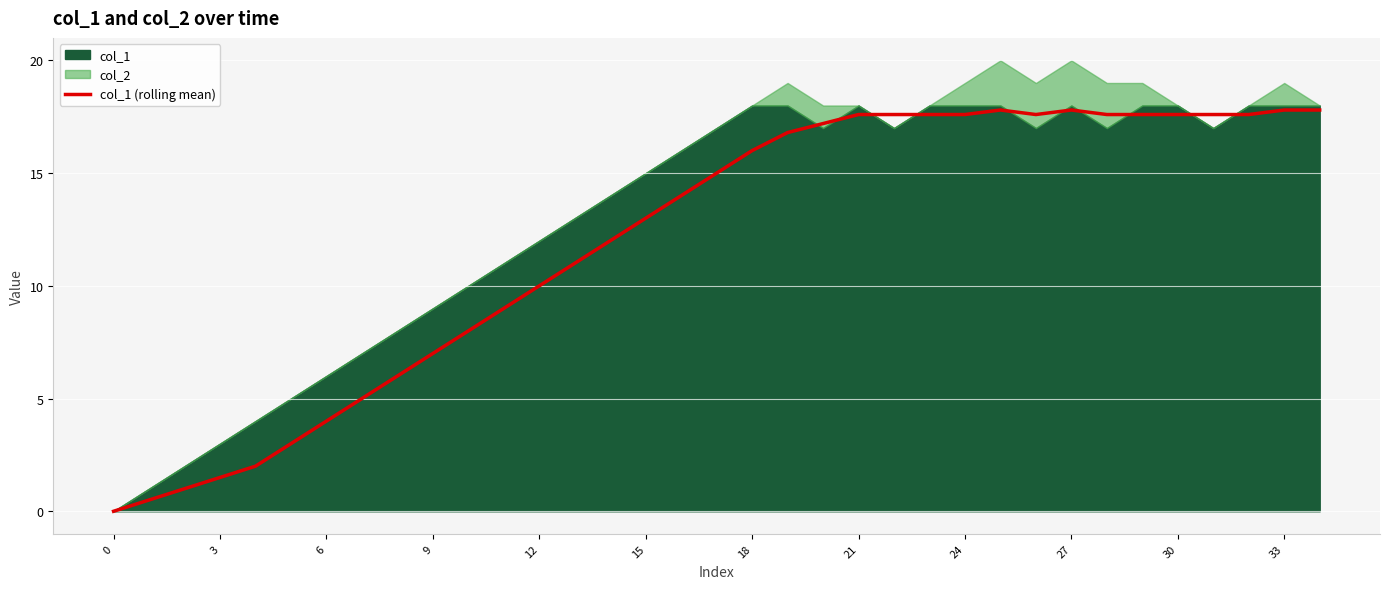

True or false: col_1 (rolling mean) has a value of 17.6 at 21.

True